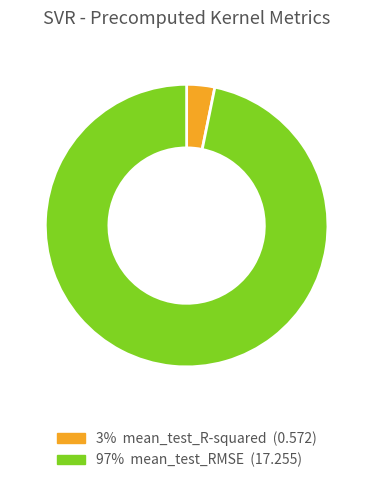

Is there a majority slice in this chart?

Yes